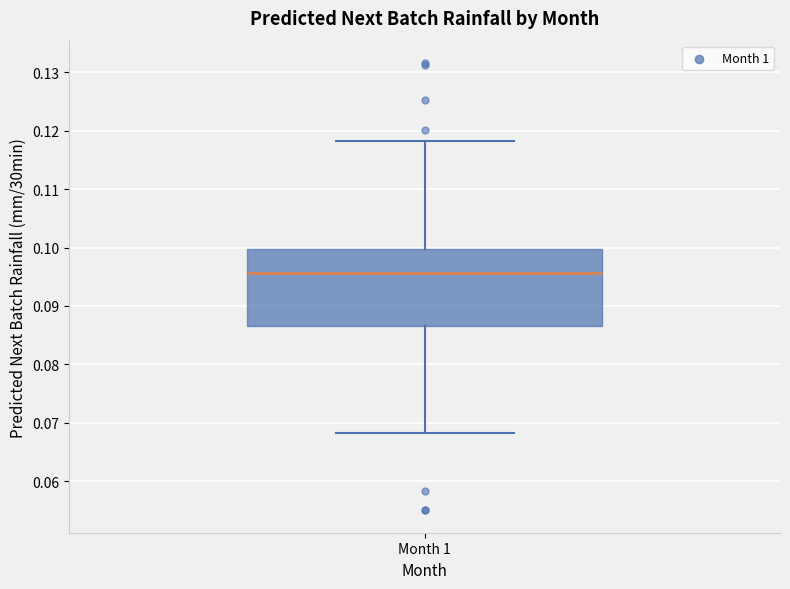

Where does the lower whisker of the box for Month 1 end on the y-axis? The values are not printed on the chart, so give them approximately, as read against the axis.

0.068